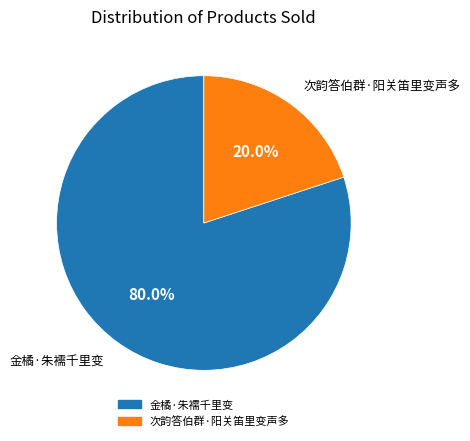

To the nearest percent, what portion does 次韵答伯群·阳关笛里变声多 represent?

20%